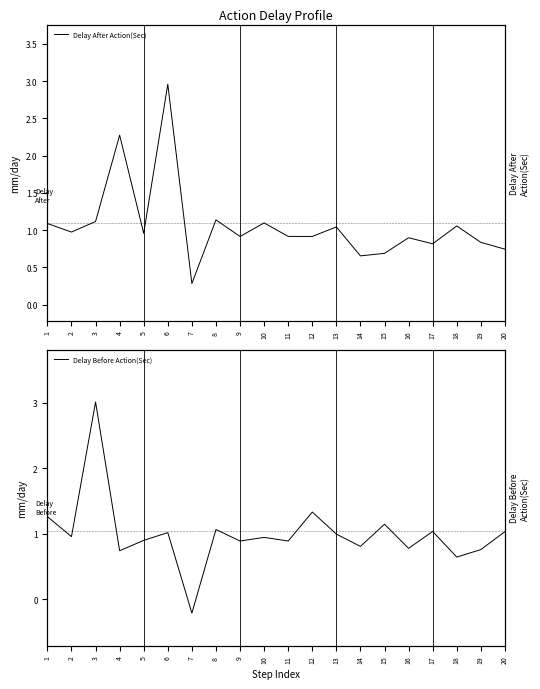

True or false: Delay After Action(Sec) and Delay Before Action(Sec) intersect in this chart.

True